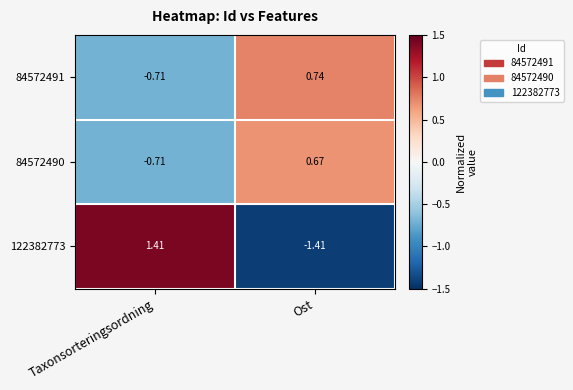

What is the spread (max minus min) of values at Taxonsorteringsordning?

2.1